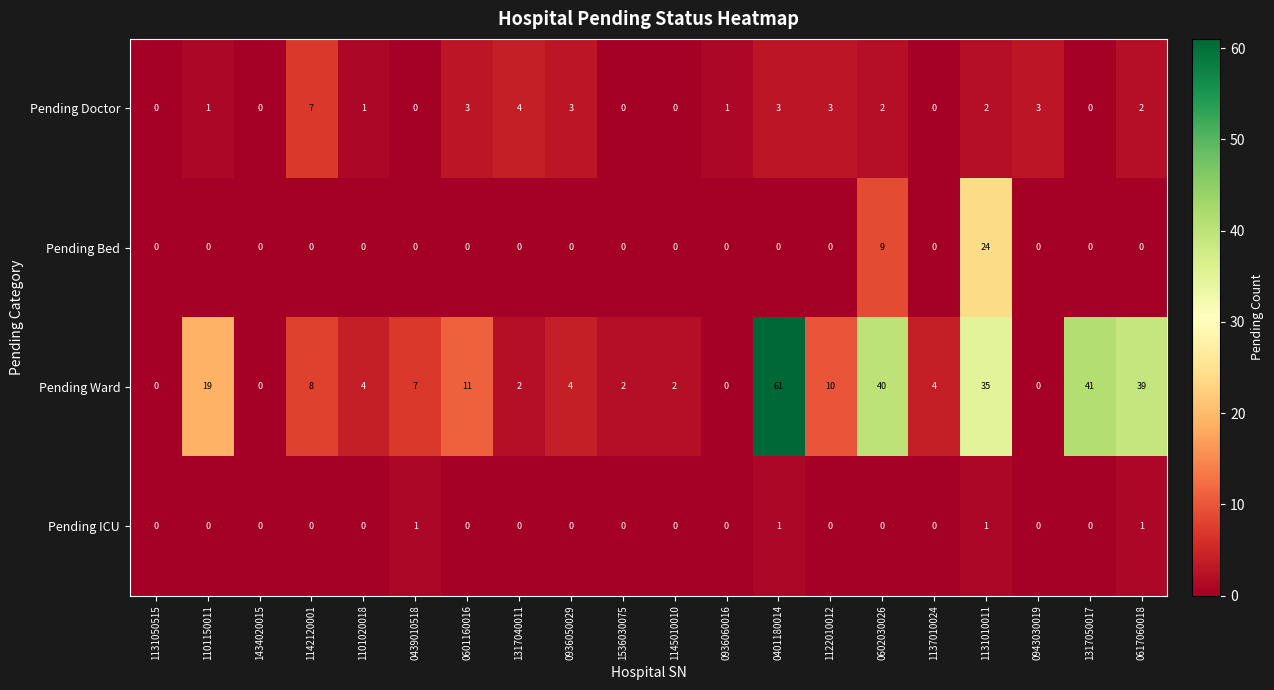

List the series in order of their peak value, lowest first.

Pending ICU, Pending Doctor, Pending Bed, Pending Ward